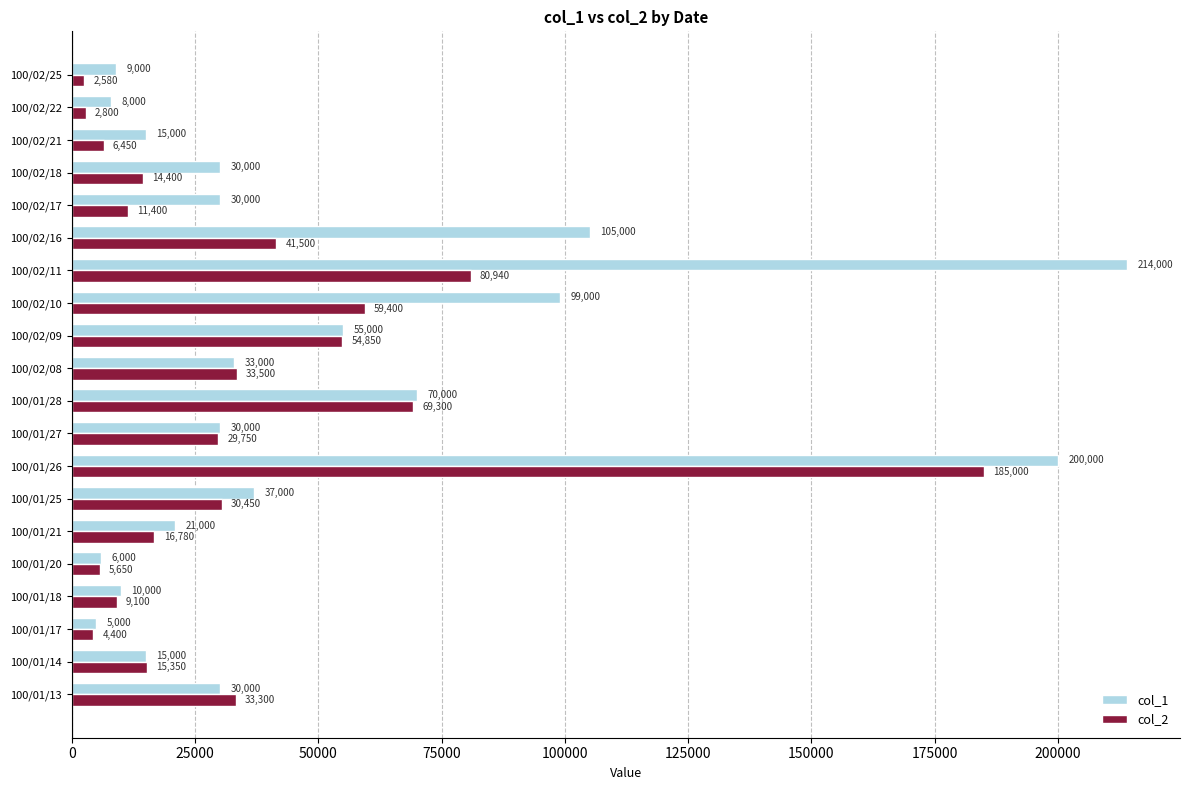

The col_1 series shows 13251 at 100/01/21. True or false?

False